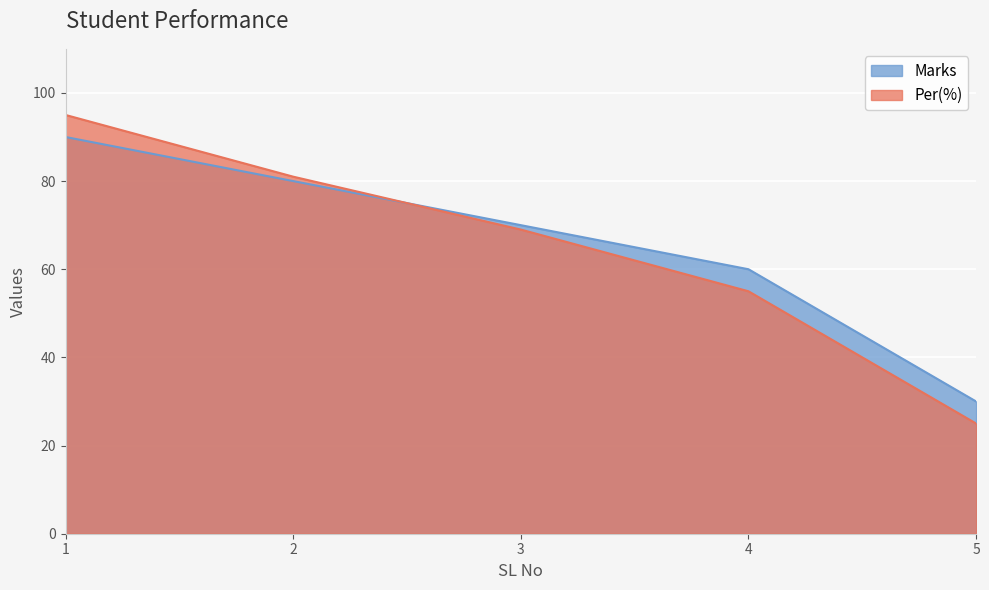

What are all the series names shown in the legend?

Marks, Per(%)